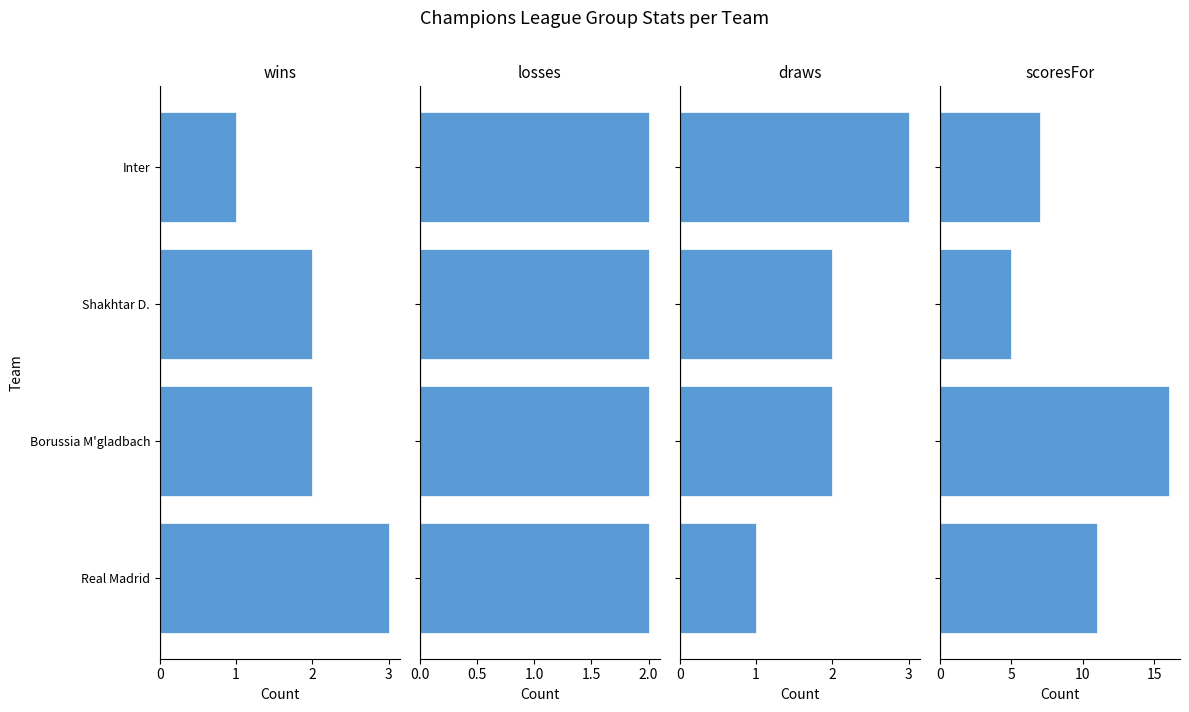

What are all the series names shown in the legend?

wins, losses, draws, scoresFor